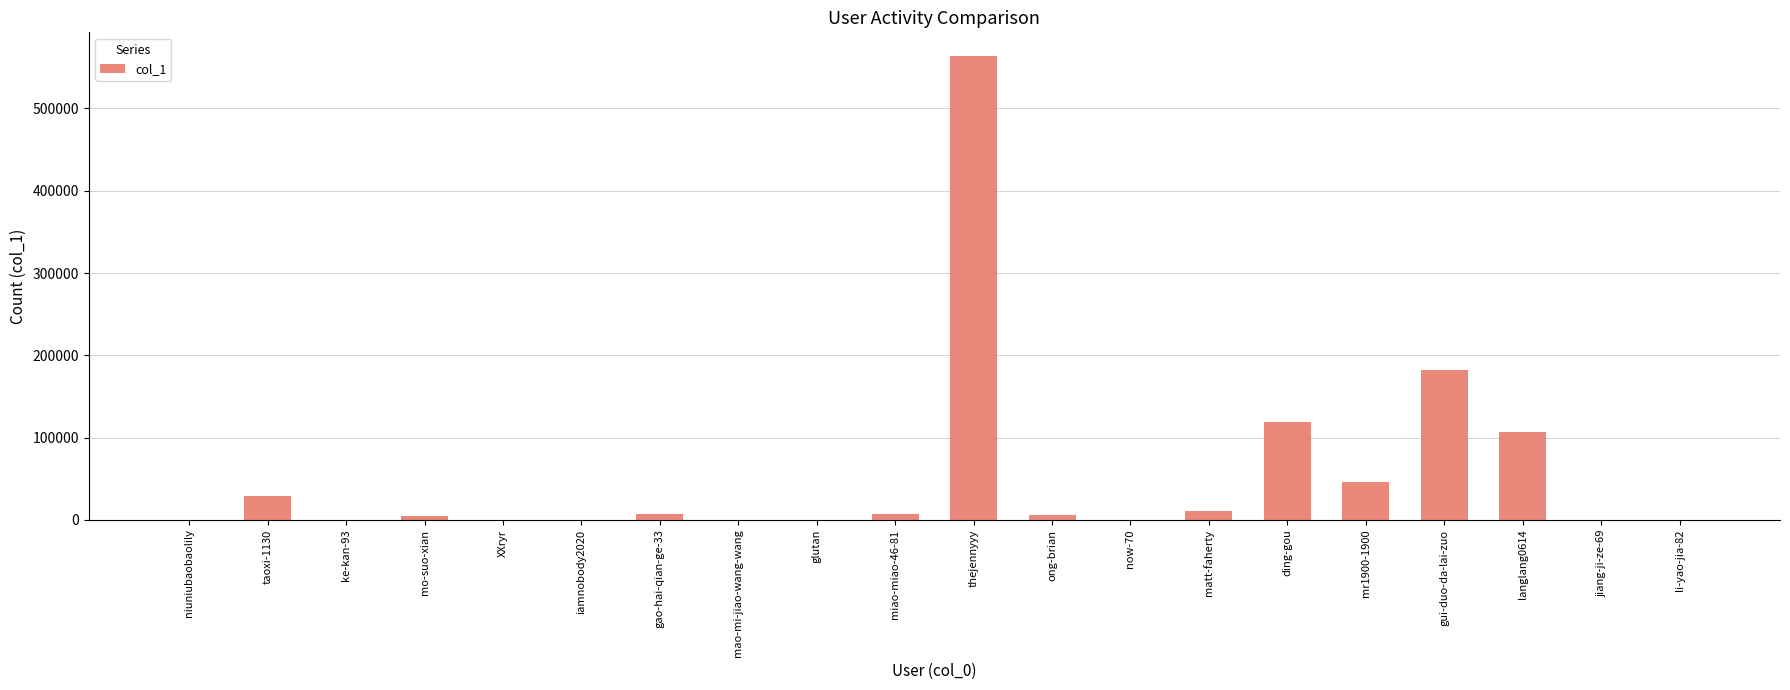

What is the sum of all values?

1081219